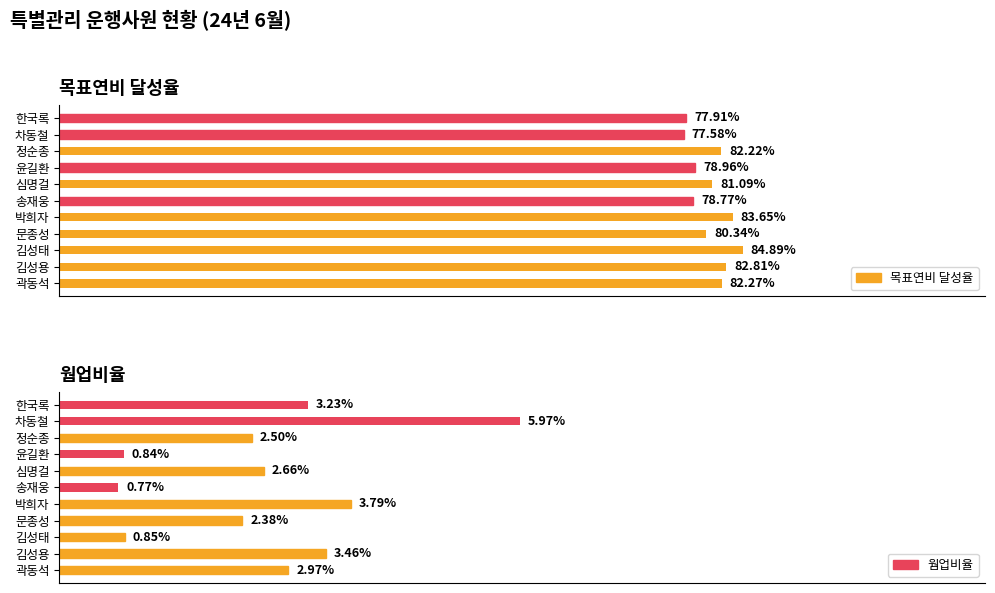

What are all the series names shown in the legend?

목표연비 달성율, 웜업비율